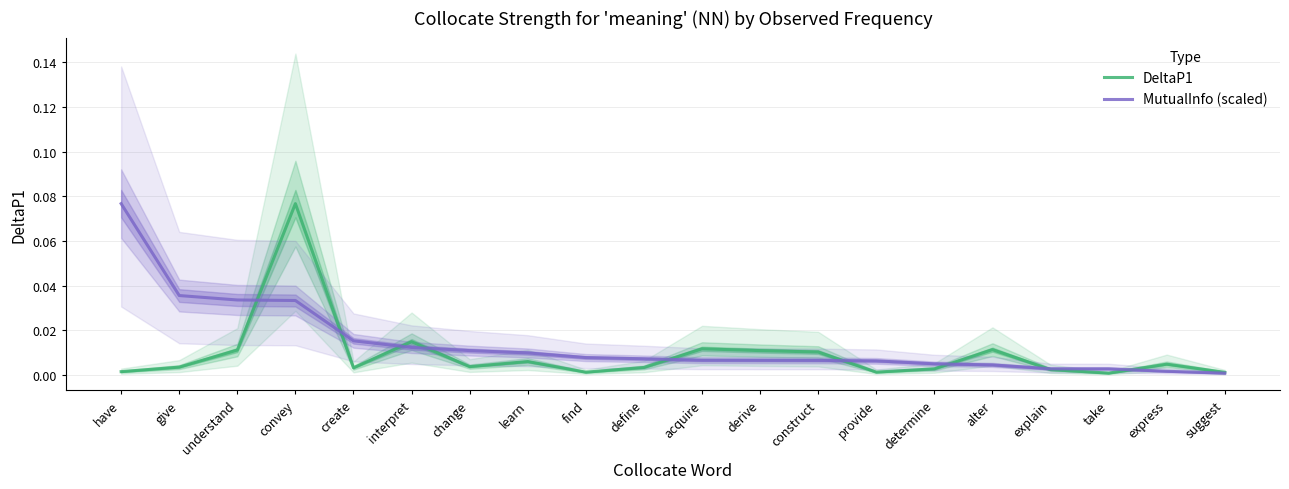

List the labels in order of MutualInfo (scaled) value, smallest first.

suggest, express, take, explain, alter, determine, provide, construct, derive, acquire, define, find, learn, change, interpret, create, convey, understand, give, have